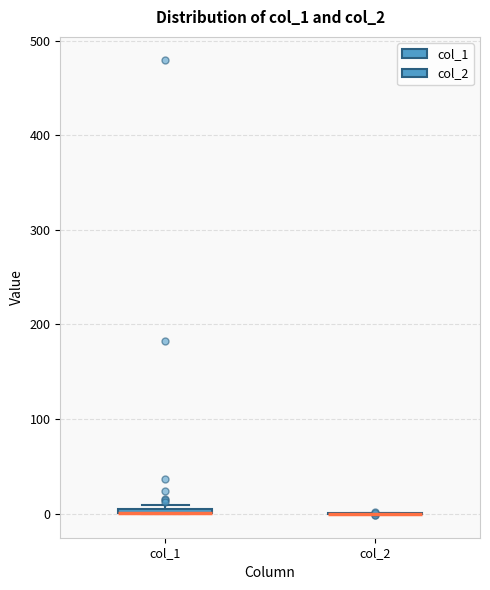

Where is the upper edge of the box for col_1 on the y-axis? The values are not printed on the chart, so give them approximately, as read against the axis.

10